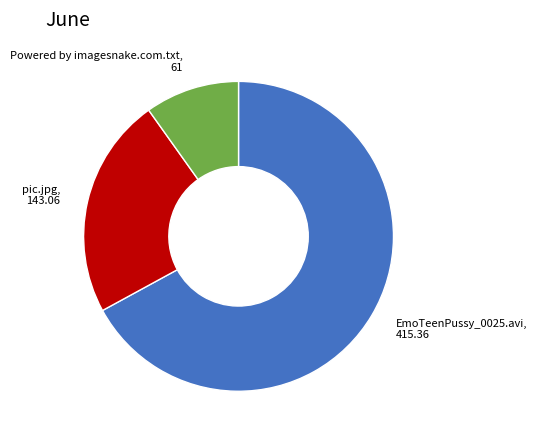

Rank the categories by value from lowest to highest.

Powered by imagesnake.com.txt, pic.jpg, EmoTeenPussy_0025.avi